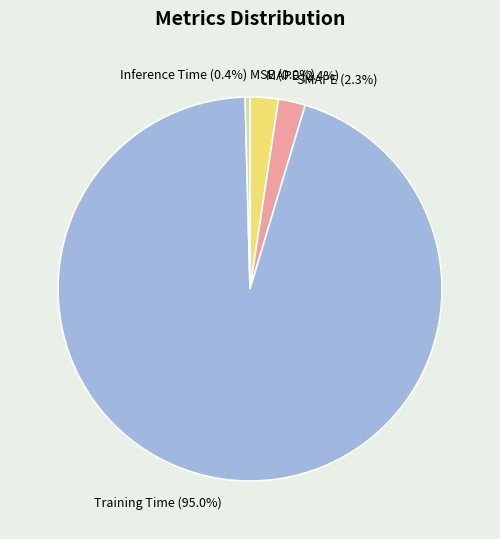

Which category accounts for the majority?

Training Time